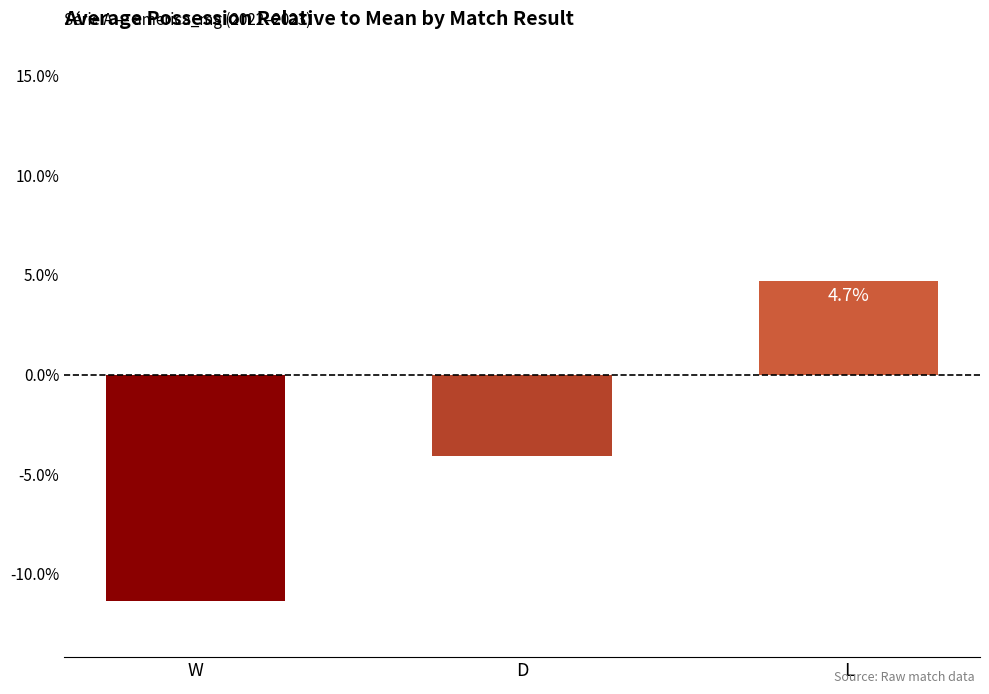

Are the bars horizontal?

No